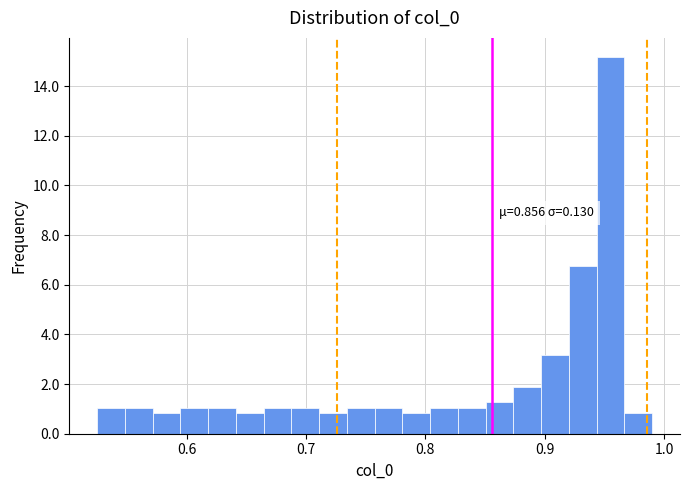

Read against the x-axis, roughly where is the centre of the tallest bar?

0.96